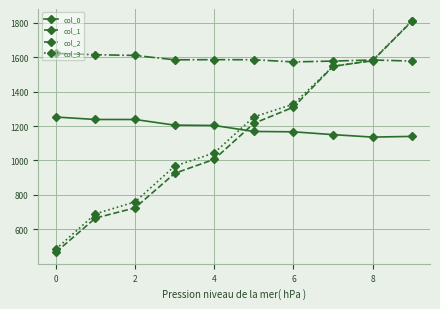

After their last crossing, which series has the higher values: col_0 or col_3?

col_3